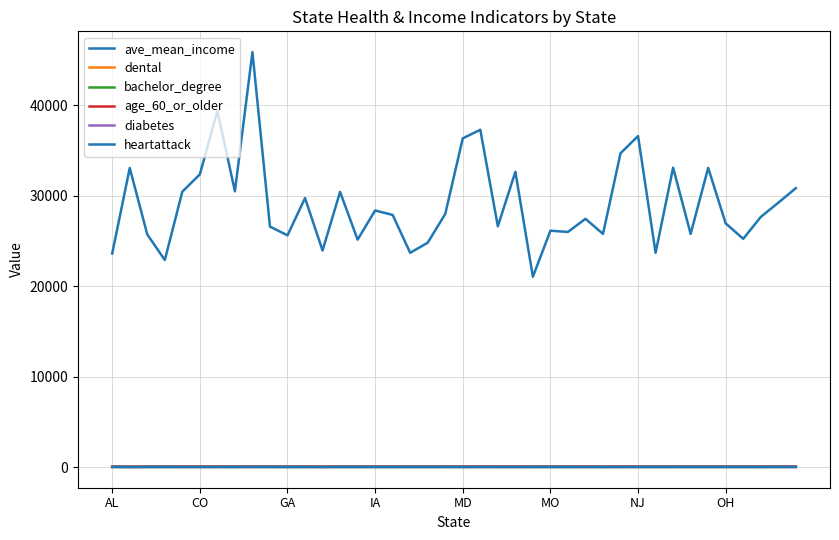

Which category has the lowest value in the diabetes series?

CO